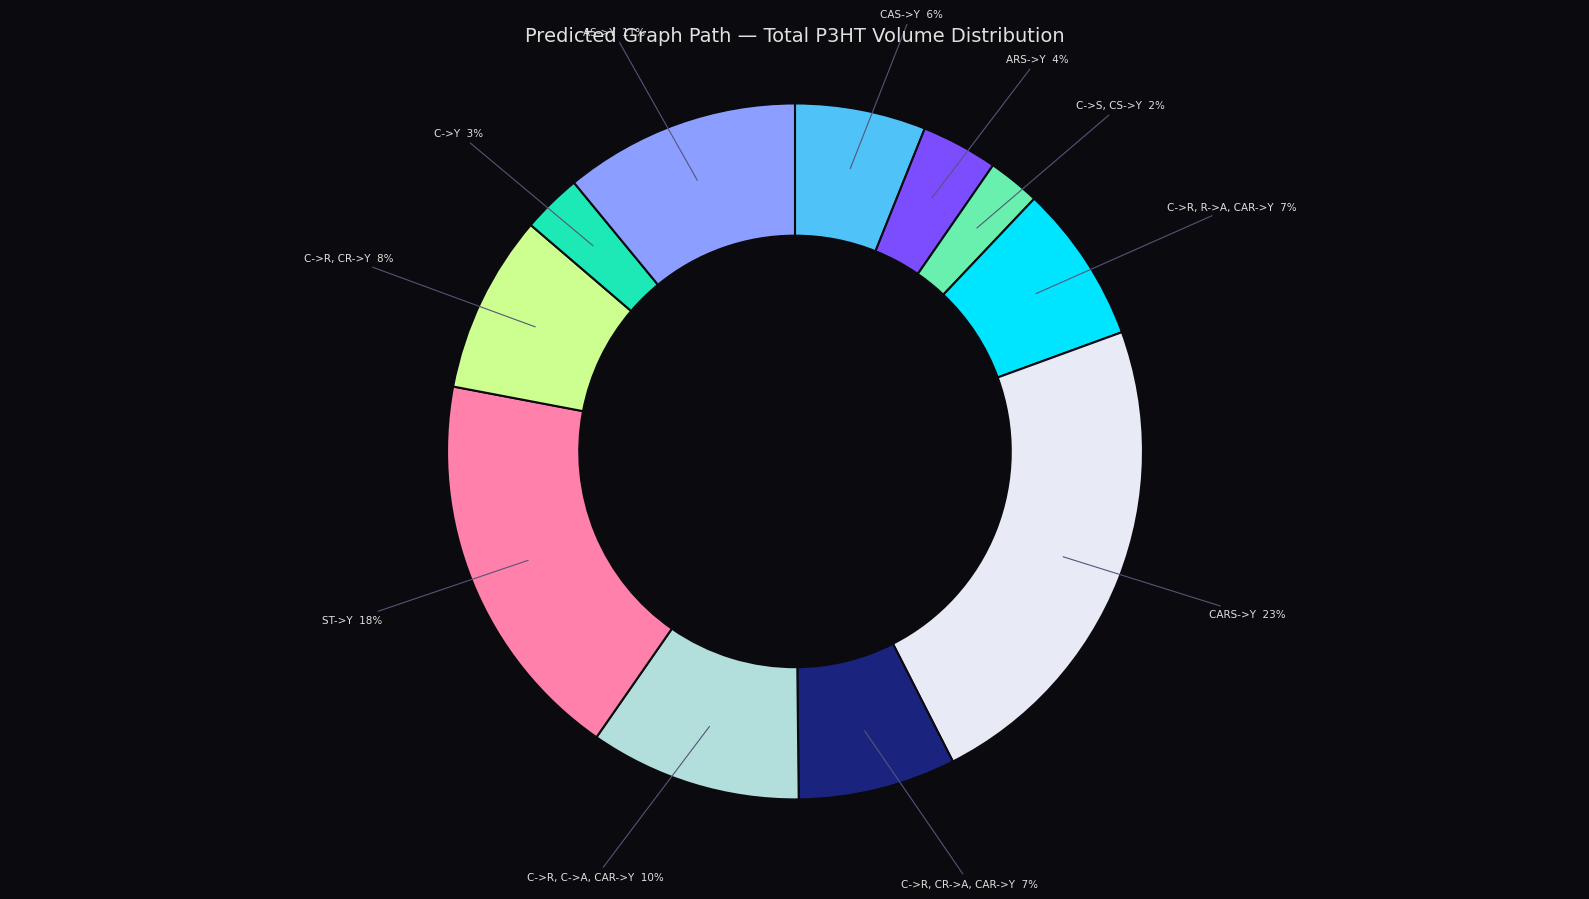

To the nearest percent, what is the difference between the largest and smallest slice percentages?

21%